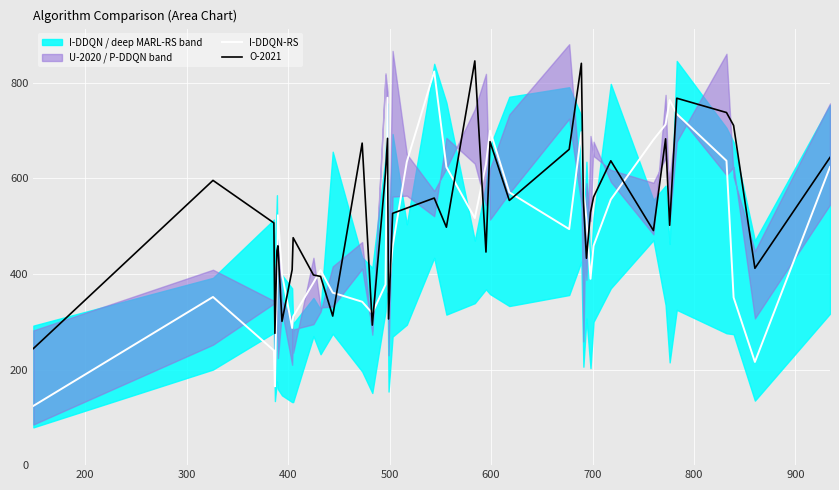

The value of I-DDQN-RS at 11 is 171. True or false?

False